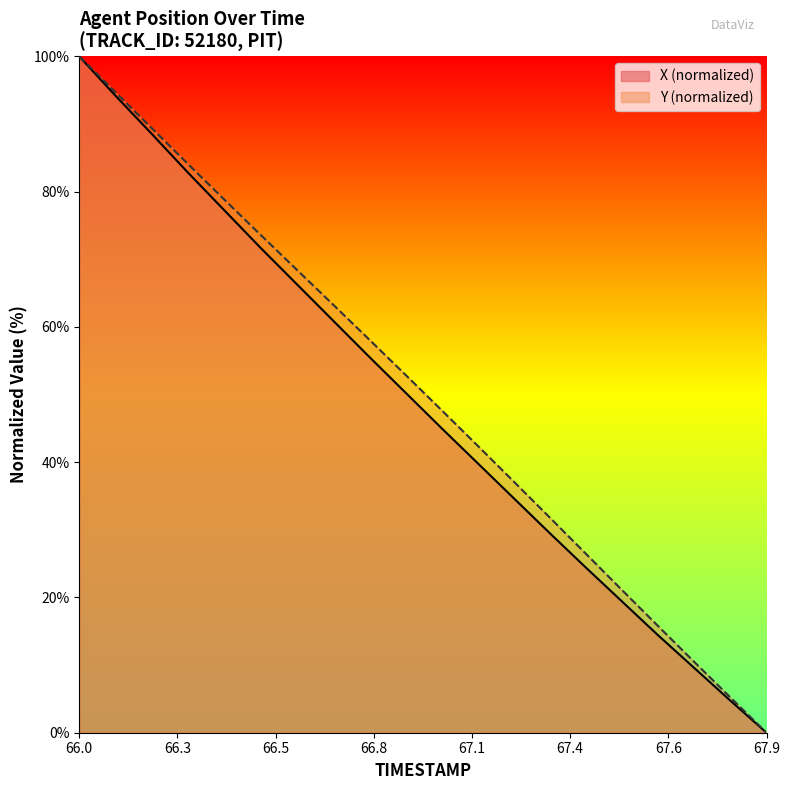

Does the chart display data point markers on the line(s)?

No